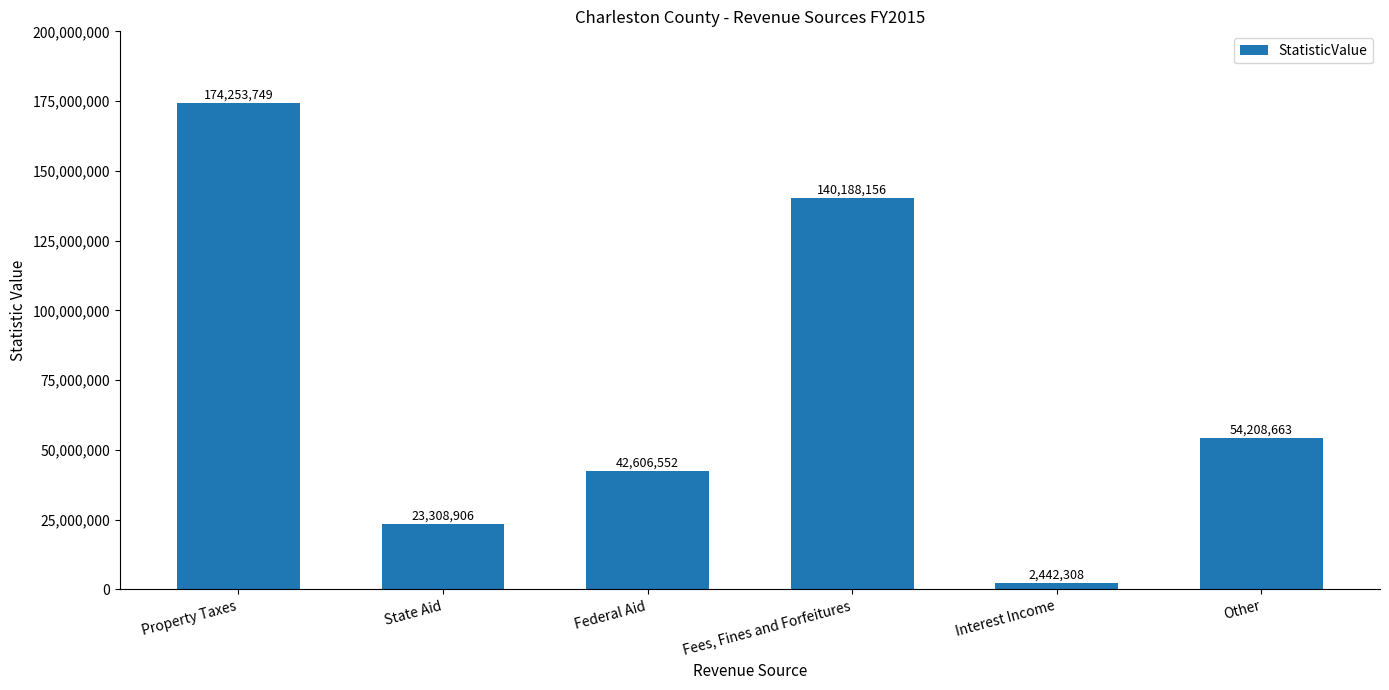

List the labels in order of value, largest first.

Property Taxes, Fees, Fines and Forfeitures, Other, Federal Aid, State Aid, Interest Income